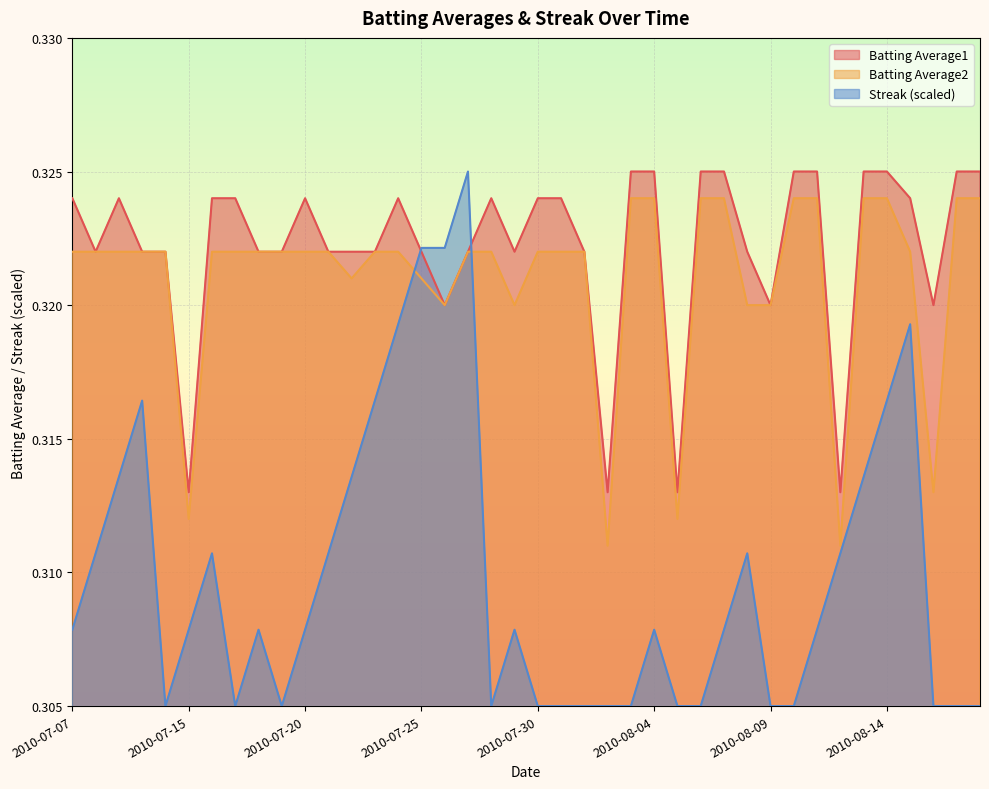

At which category is the sum across all series the highest?

2010-07-27